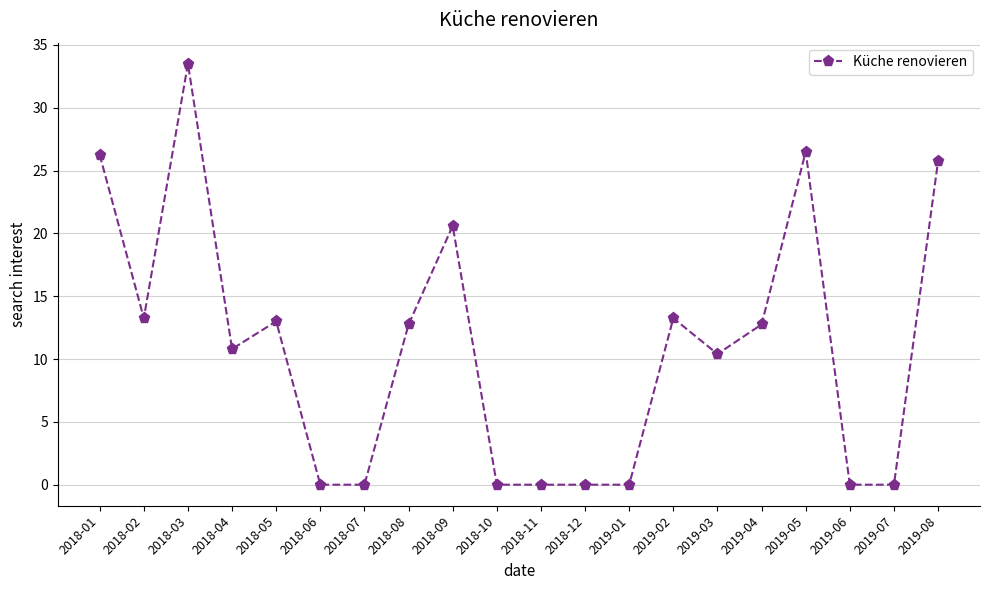

How many data points are less than 12?

10